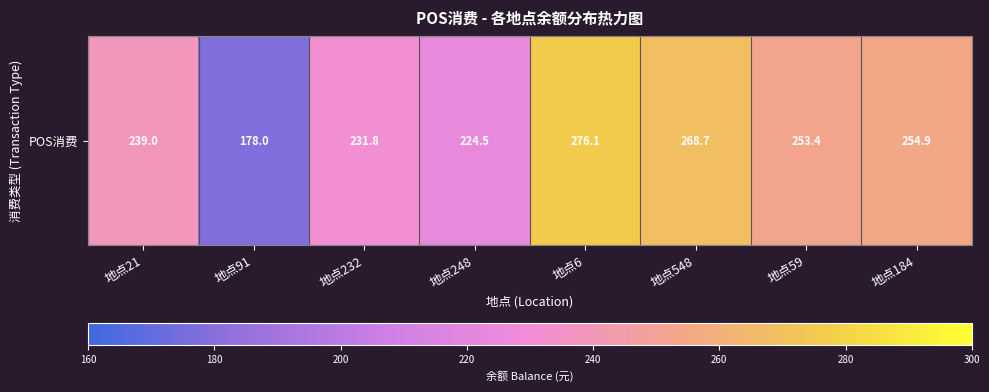

Approximately how many times larger is the value at 地点91 compared to 地点184?

0.7